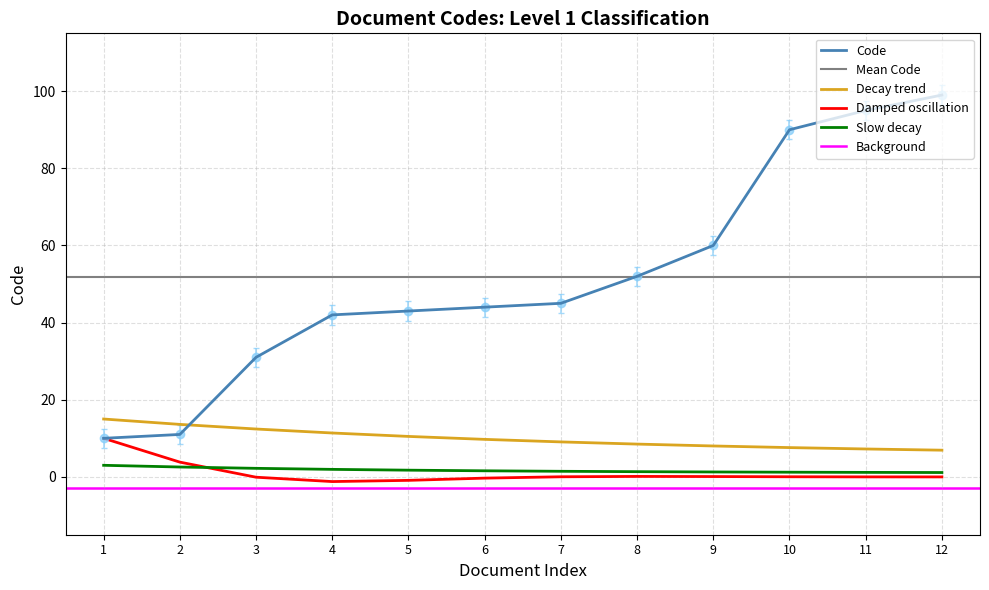

What is the minimum value shown in the chart?

10